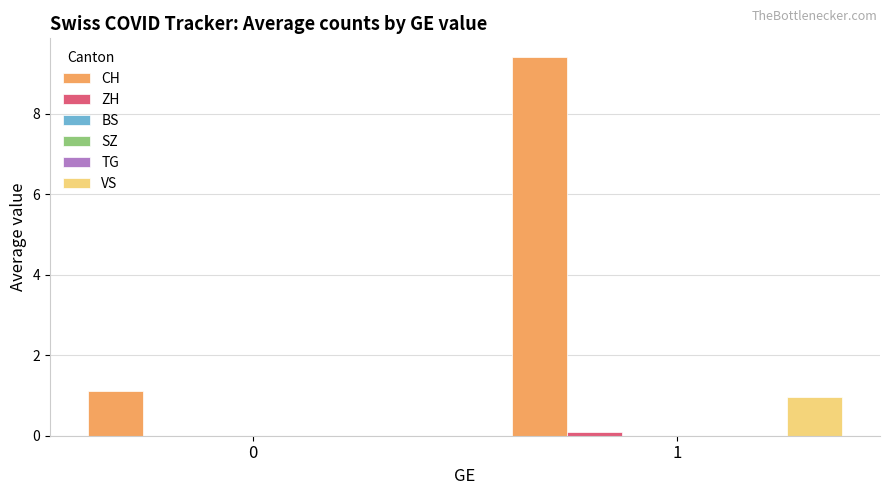

What is the difference between the CH values at 1 and 0?

8.3